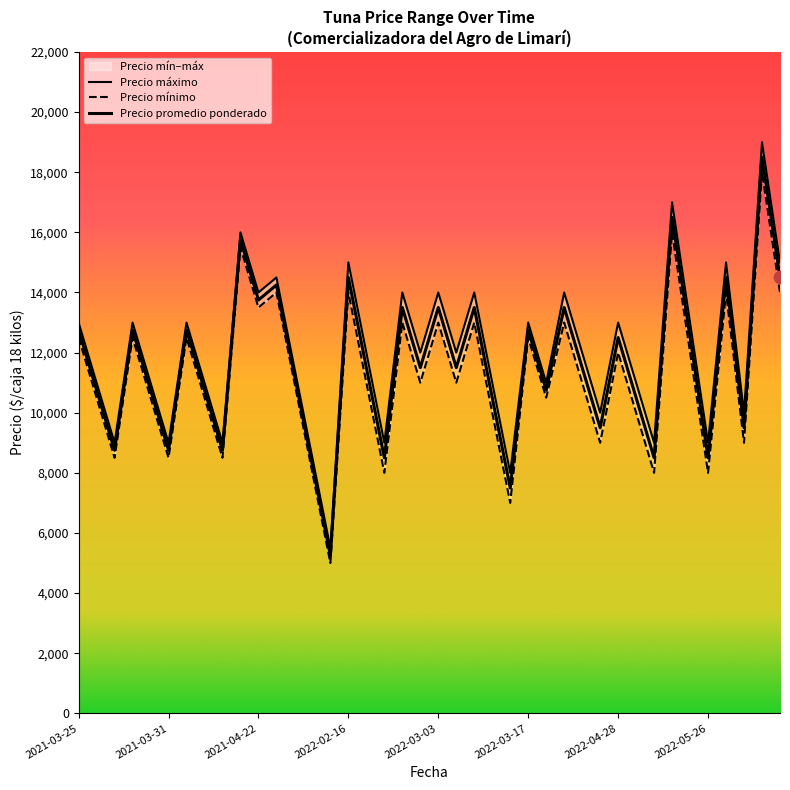

At how many categories does at least one series exceed 16438?

2